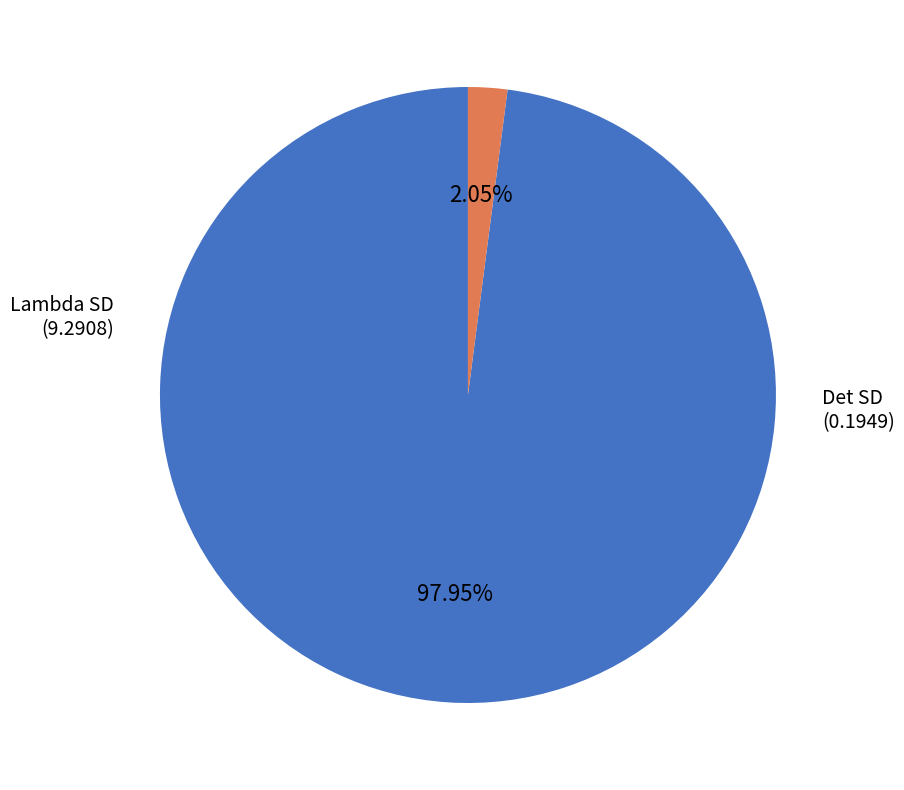

Is there a majority slice in this chart?

Yes